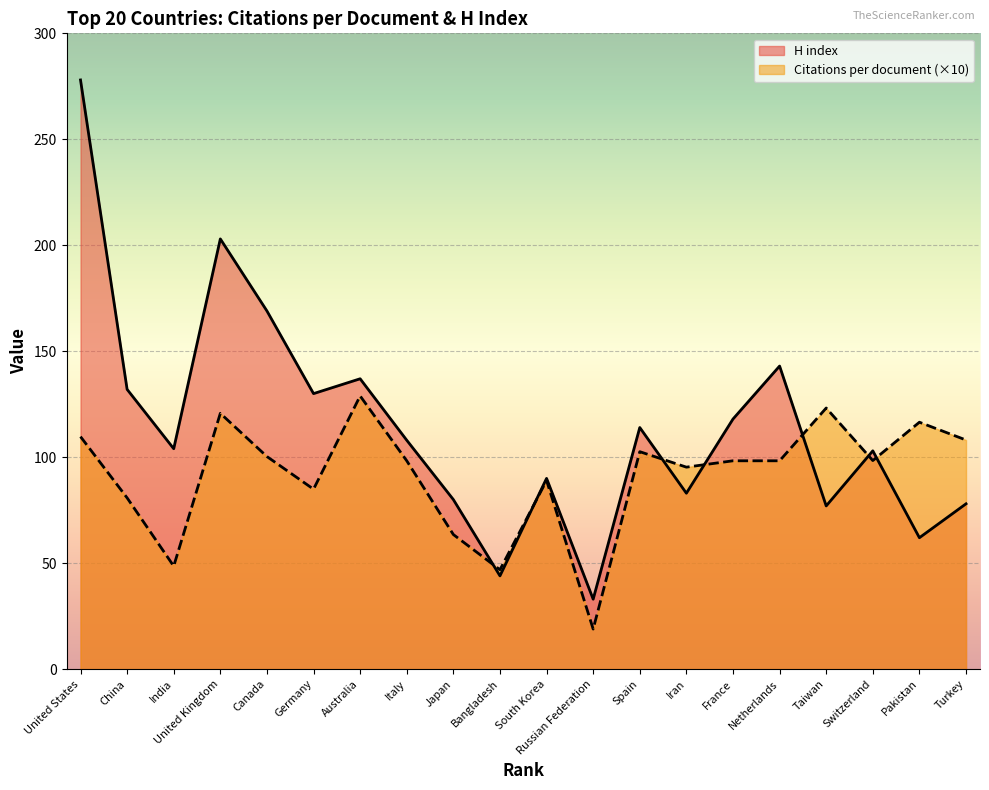

The value of Citations per document at Switzerland is 26.6. True or false?

False